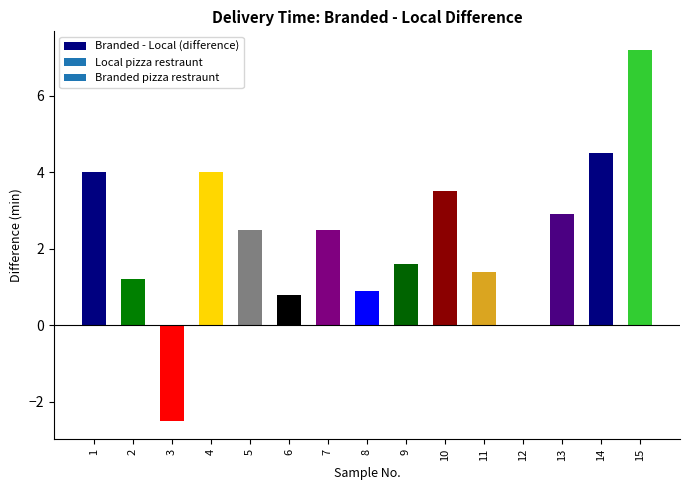

What is the sum of all values?

34.5